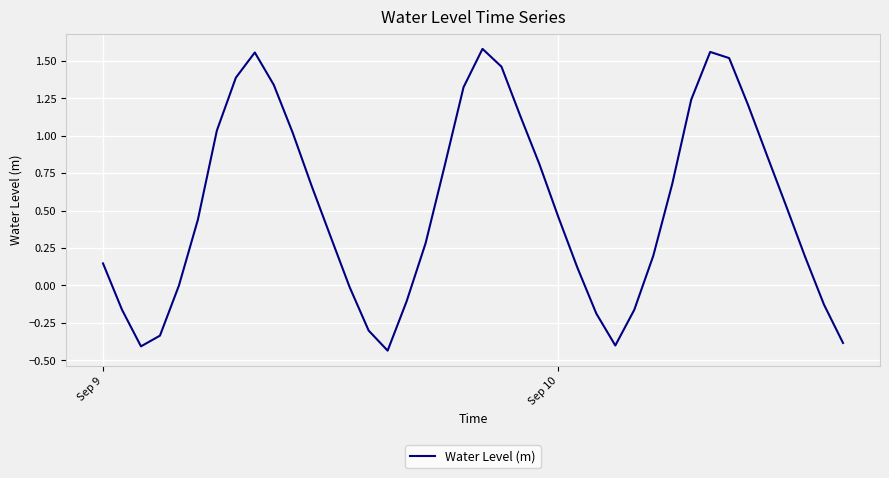

How many lines are shown in the chart?

1